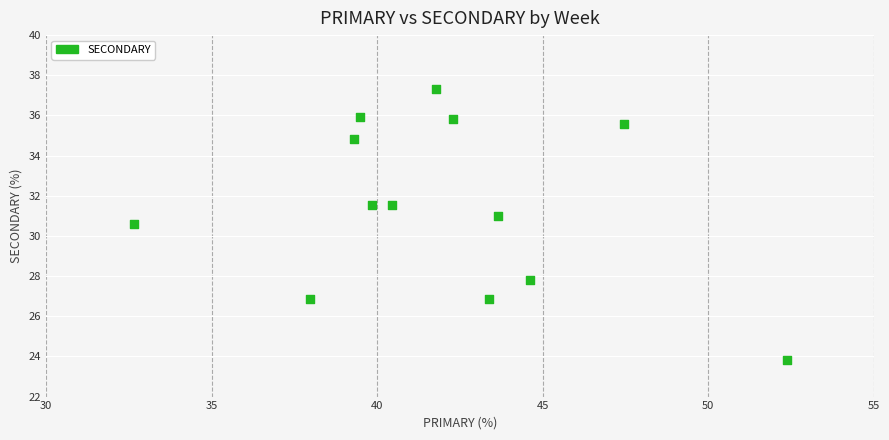

What is the range of Y values (max minus min)?

13.5